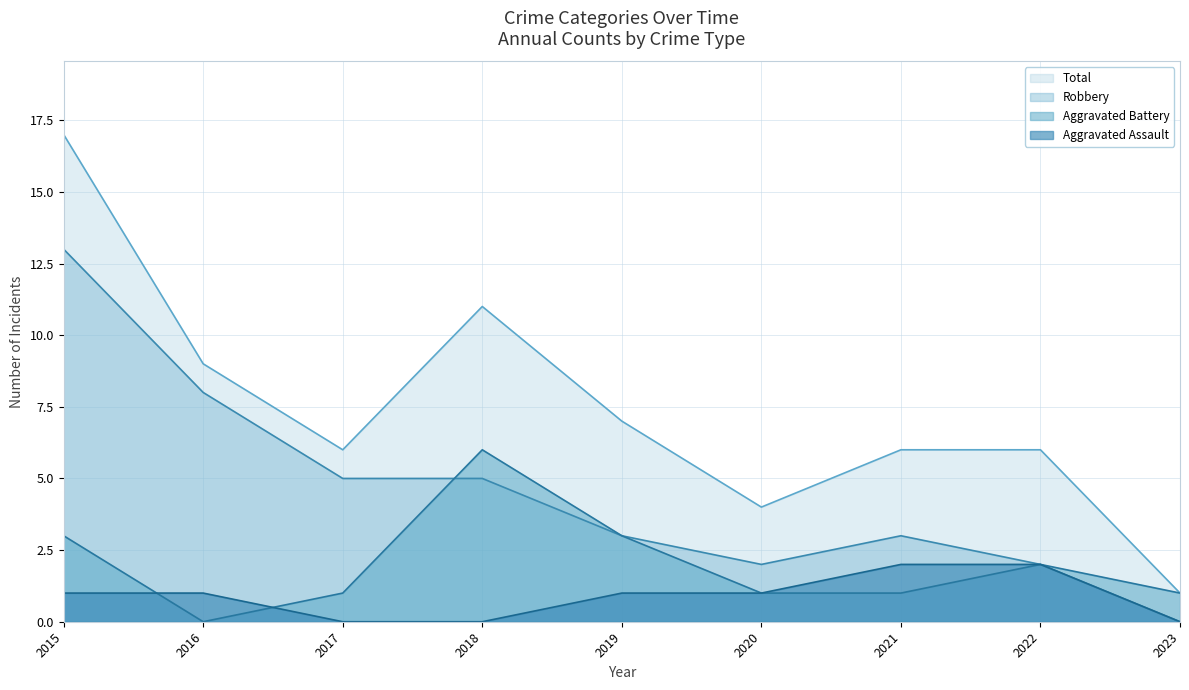

Reading left to right, transcribe all the data shown in this chart.

Aggravated Assault: 1	1	0	0	1	1	2	2	0
Aggravated Battery: 3	0	1	6	3	1	1	2	1
Robbery: 13	8	5	5	3	2	3	2	0
Total: 17	9	6	11	7	4	6	6	1